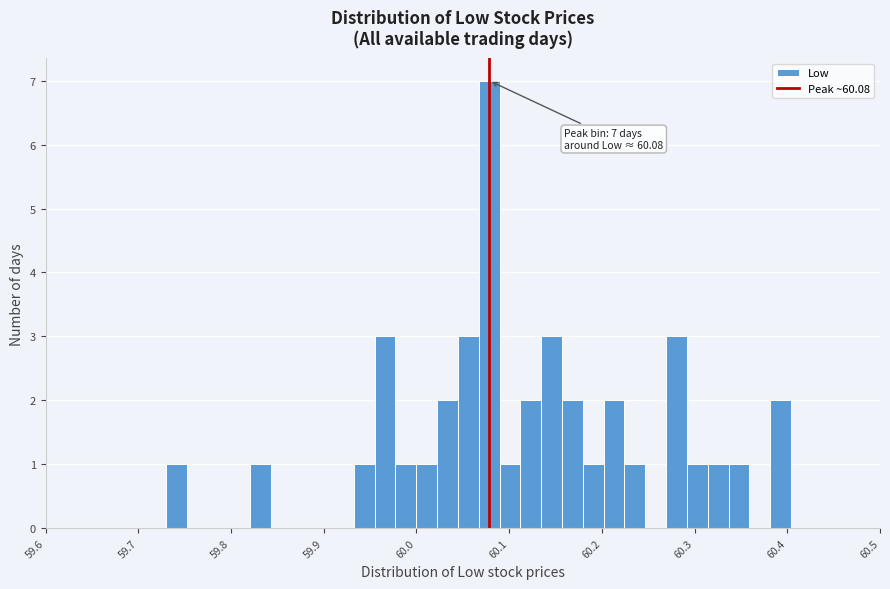

Read against the x-axis, roughly where is the centre of the tallest bar?

60.08